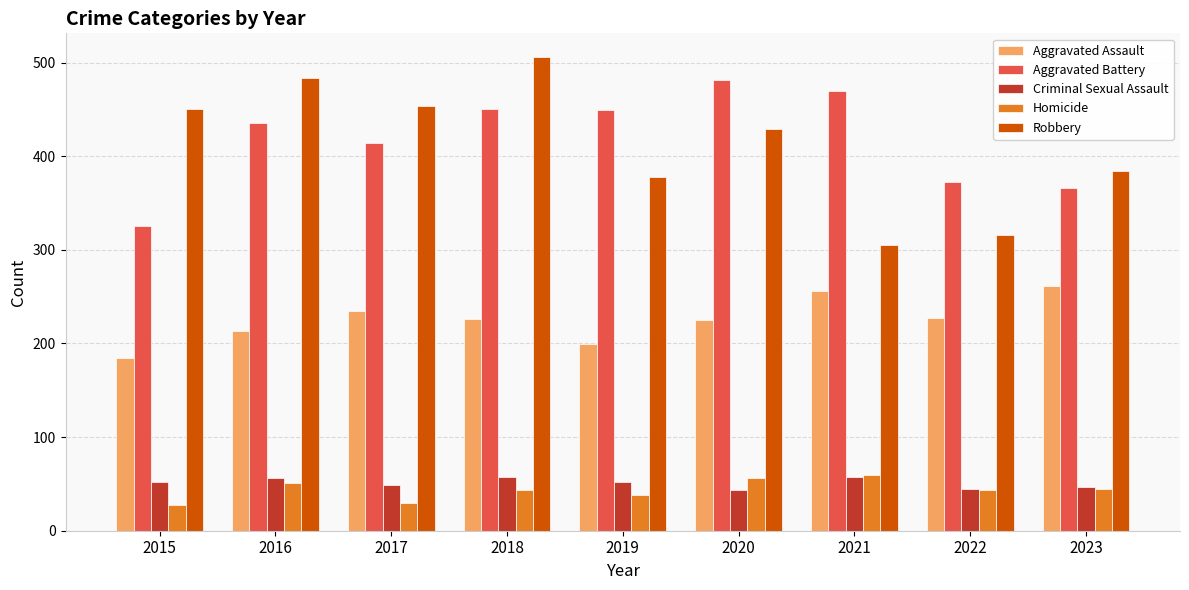

What are all the series names shown in the legend?

Aggravated Assault, Aggravated Battery, Criminal Sexual Assault, Homicide, Robbery